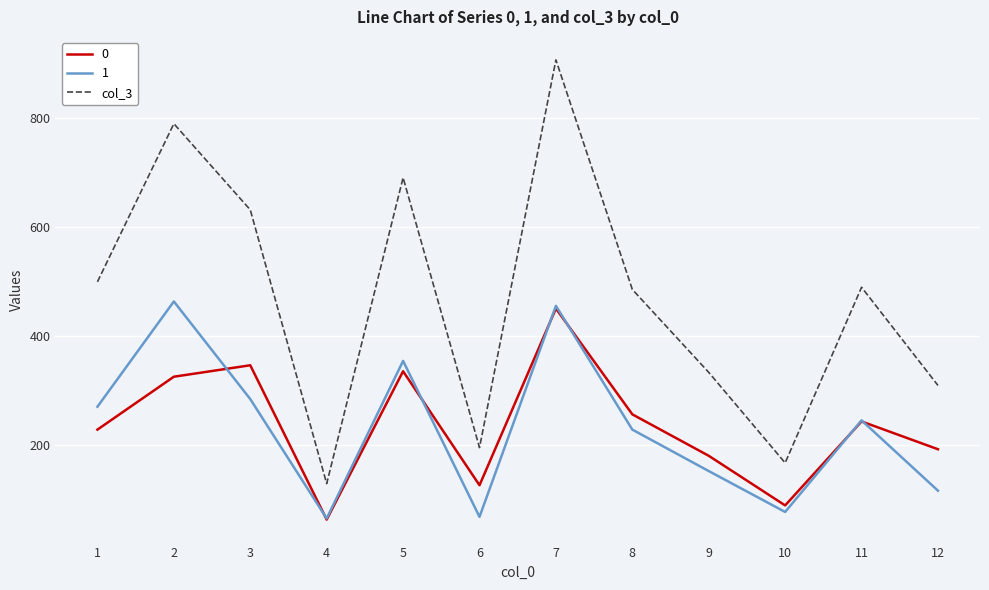

What is the difference between the highest and lowest values at 7?

456